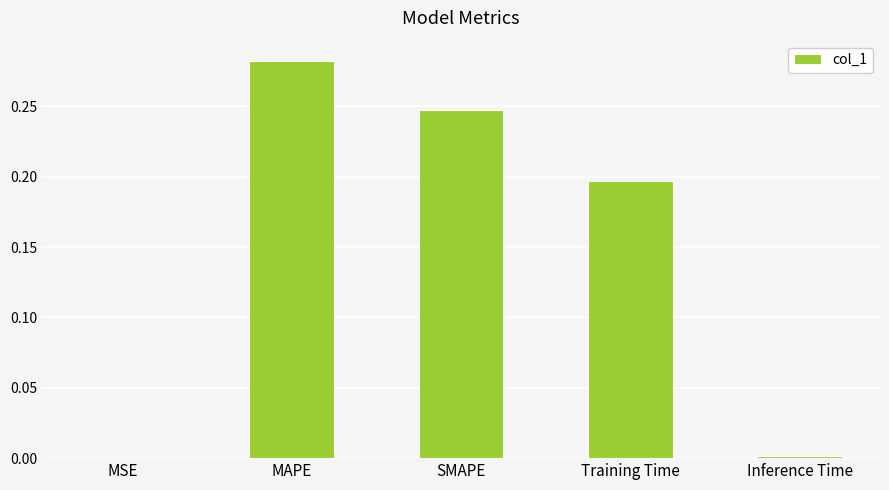

Is it true that the value at Inference Time is 0.0?

True